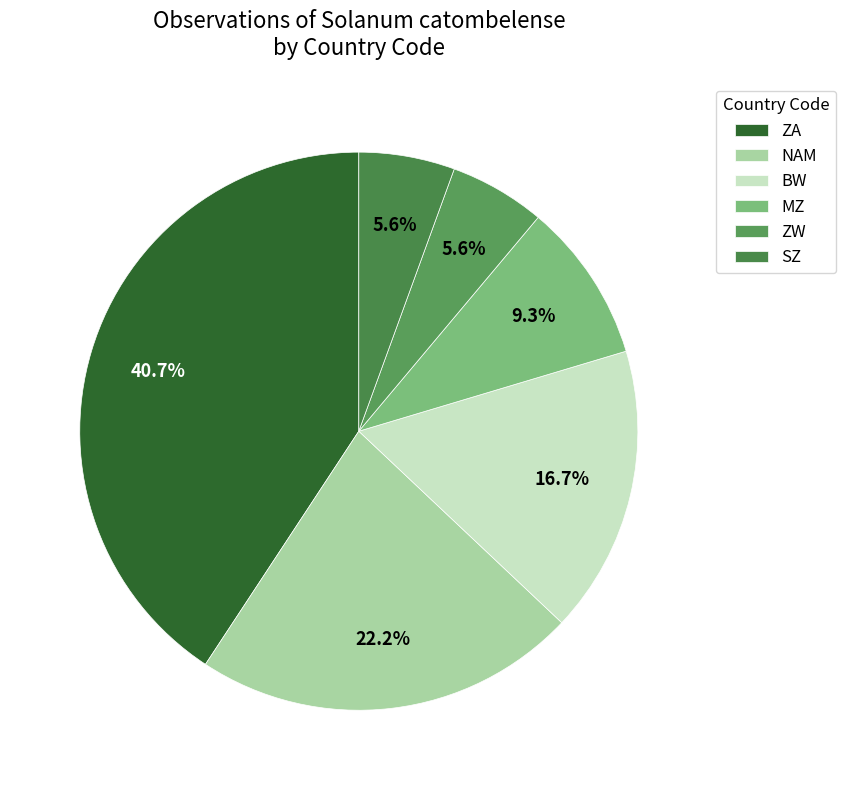

Is it true that SZ is 1% of the pie?

False